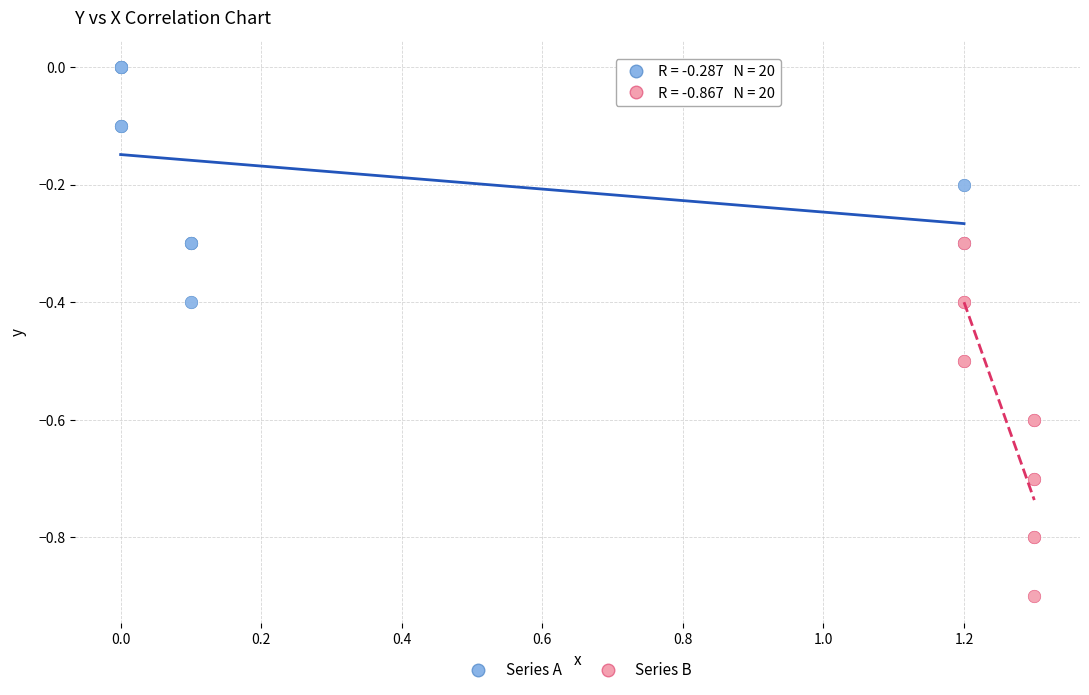

Which series contains the highest Y value?

Series A